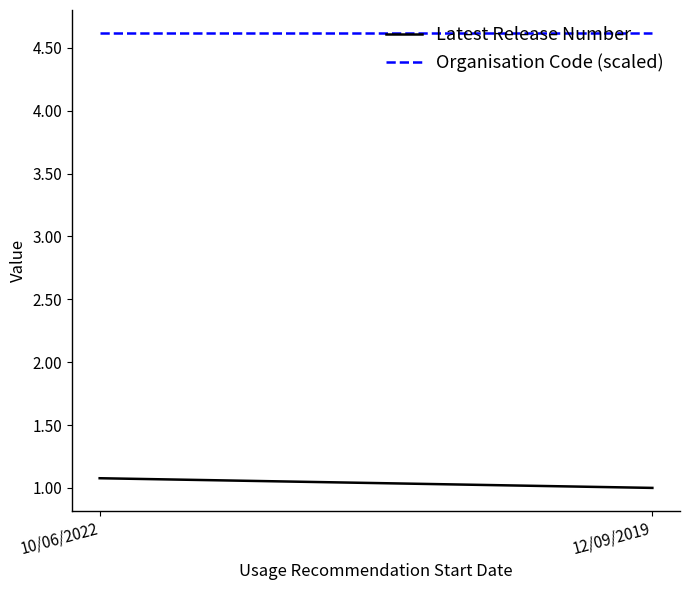

What is the lowest value of the Latest Release Number series?

1.0